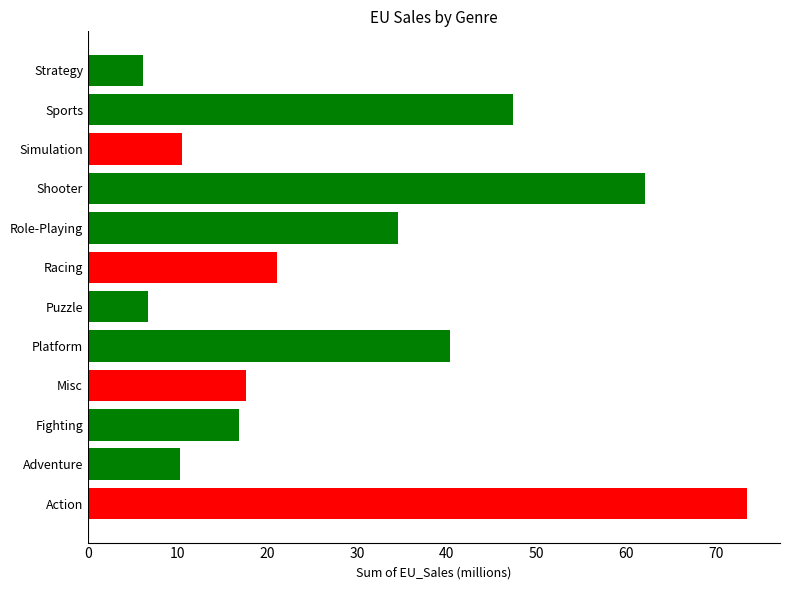

What is the change in value from Simulation to Strategy?

-4.4